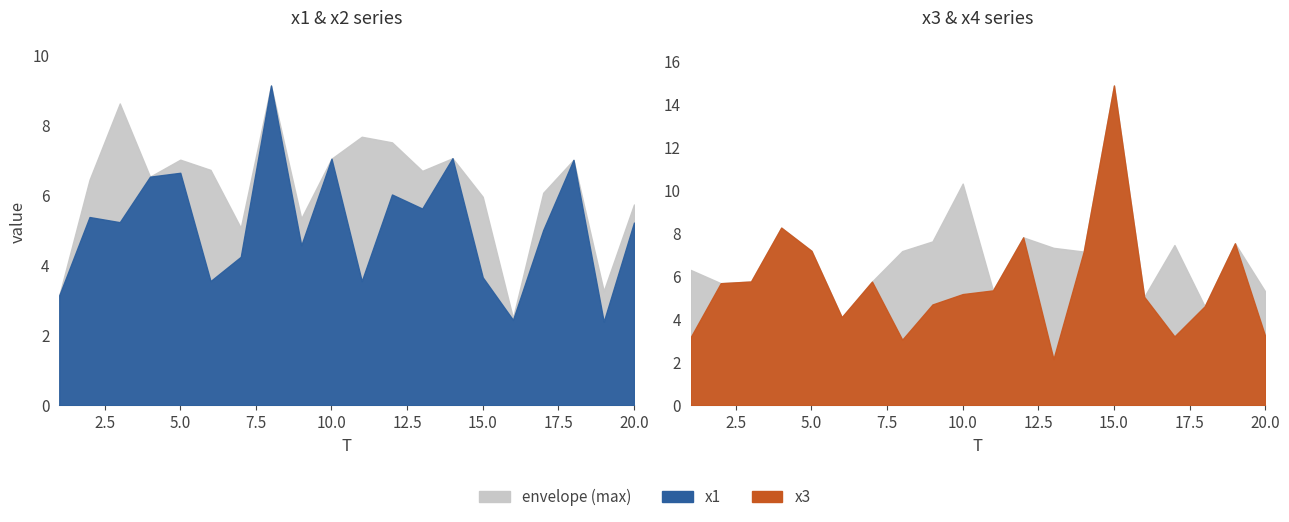

Read the x1 value at 10.

7.0